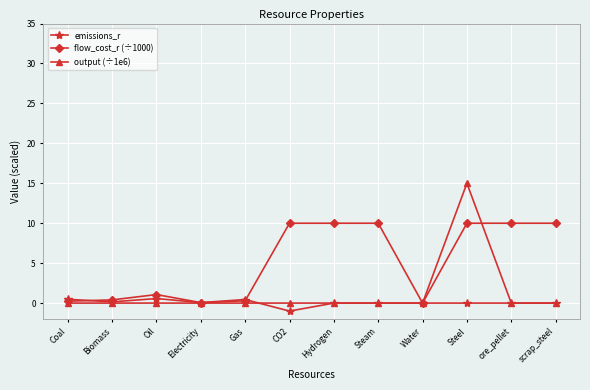

After their last crossing, which series has the higher values: flow_cost_r (÷1000) or emissions_r?

flow_cost_r (÷1000)